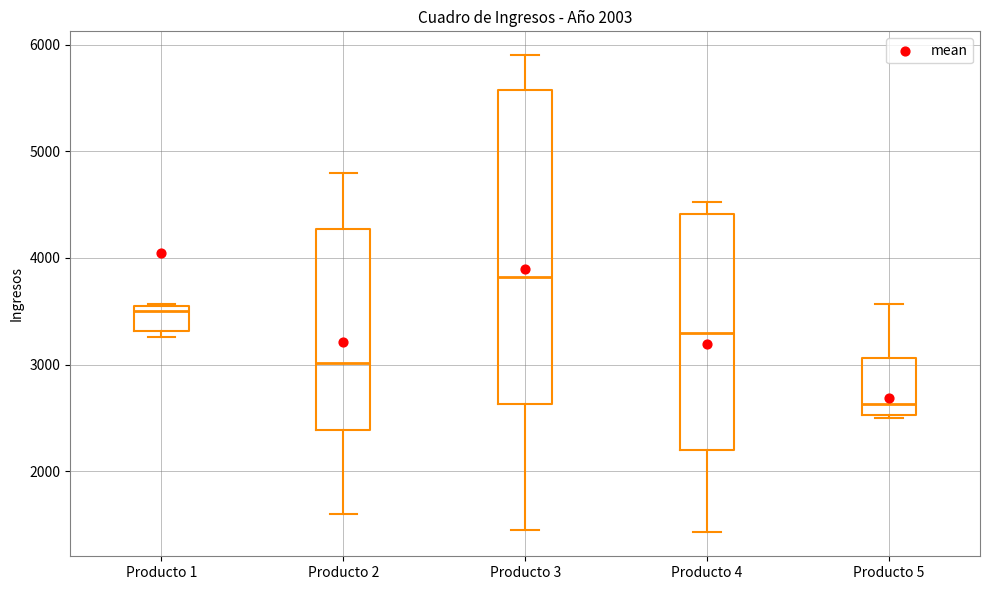

Which box's median line is the lowest?

Producto 5